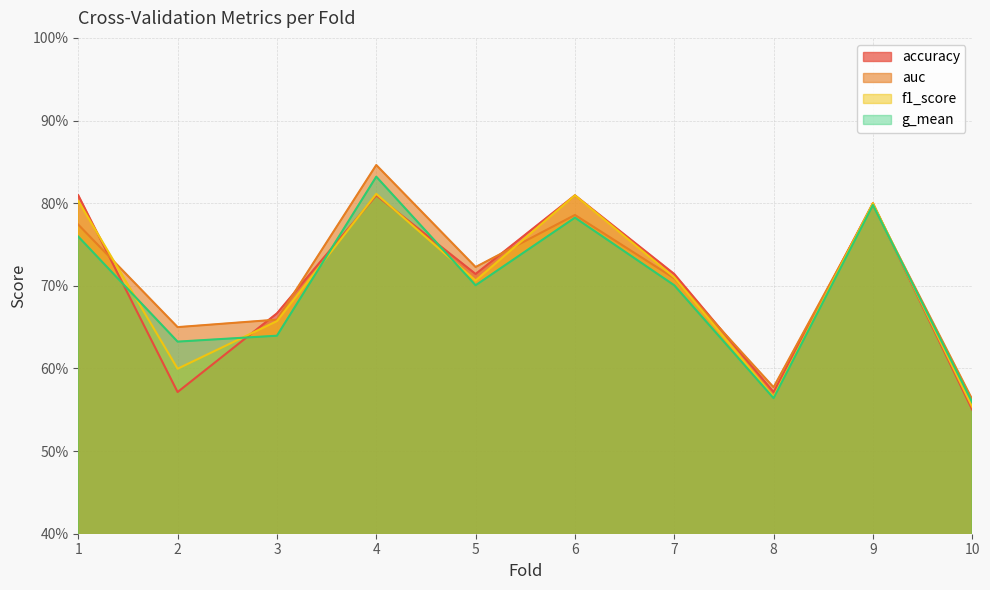

What is the maximum value shown in the chart?

0.8